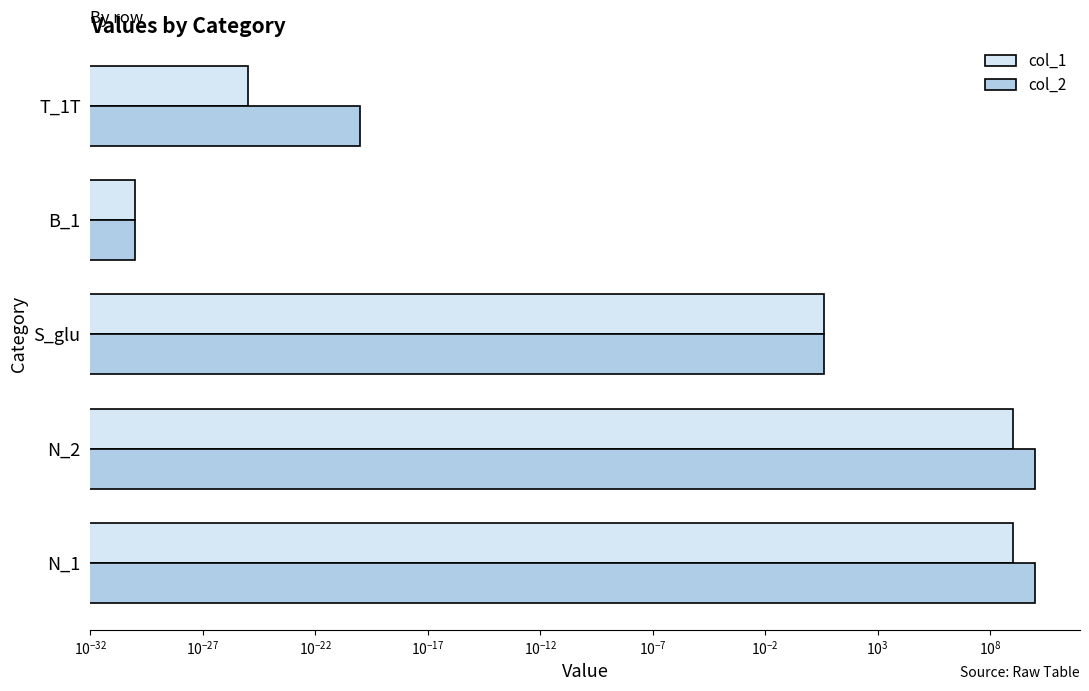

Which series has the largest range (max minus min)?

col_2